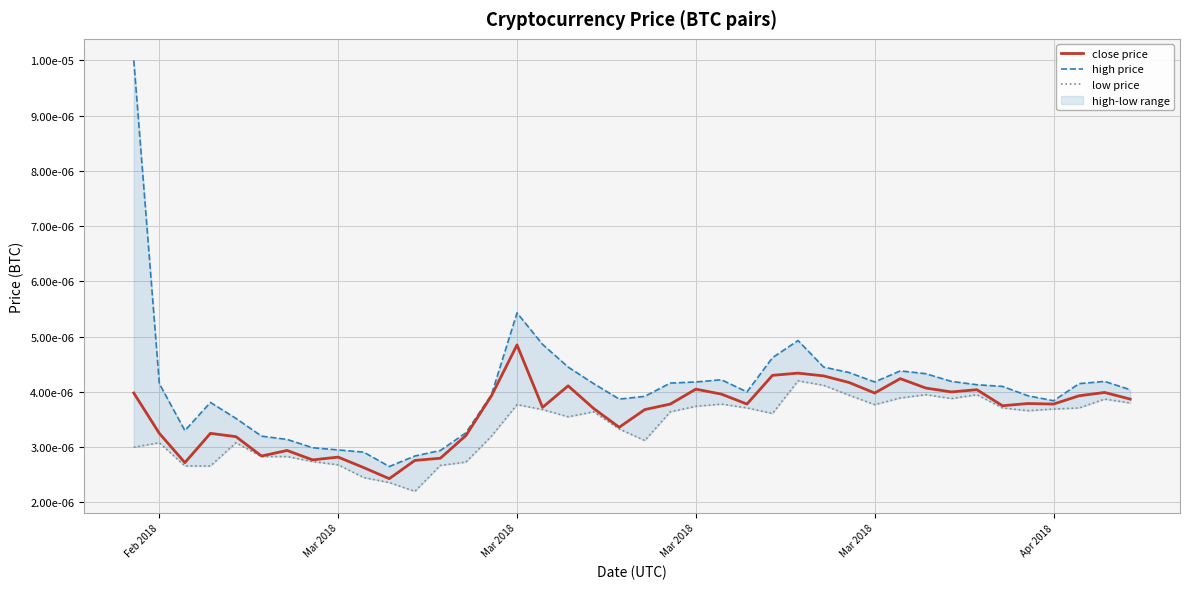

The value of close price at Mar 2018 is 0.0. True or false?

False